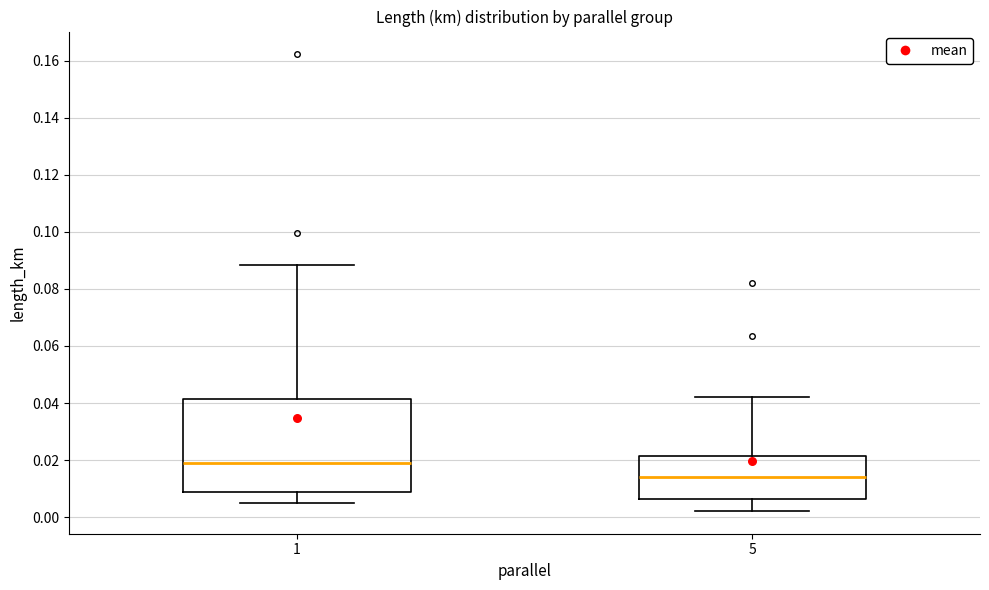

Comparing the boxes themselves (not the whiskers), which one is the tallest?

1